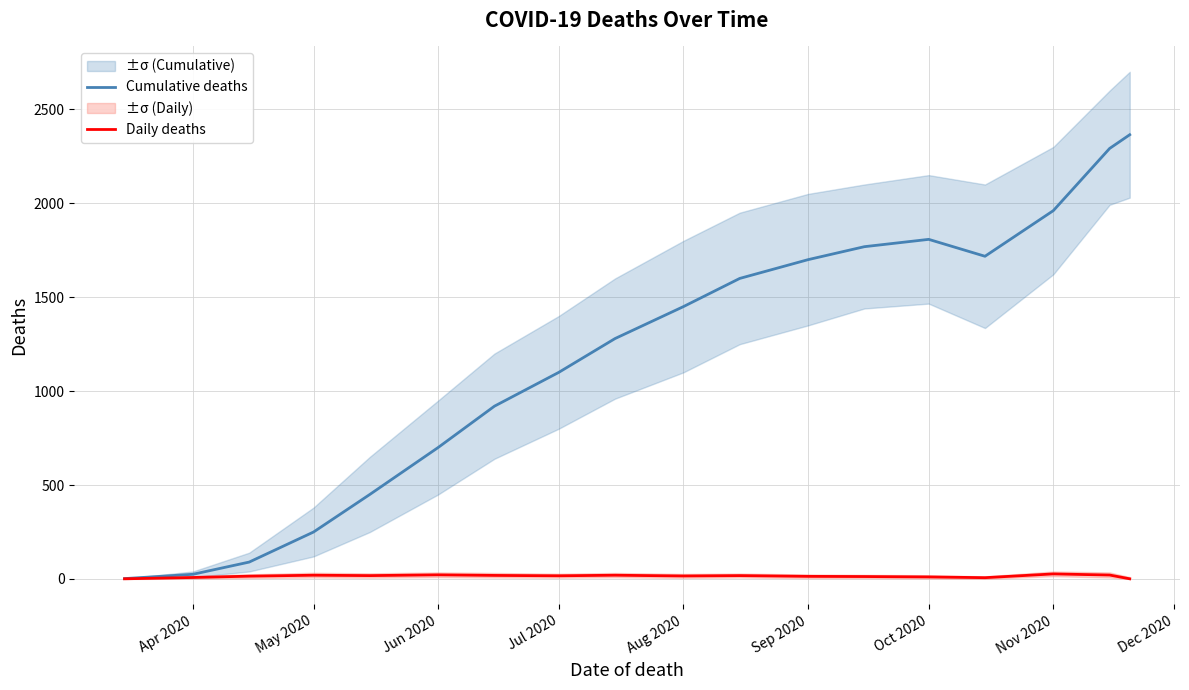

Which series has the largest total across all categories?

Cumulative deaths